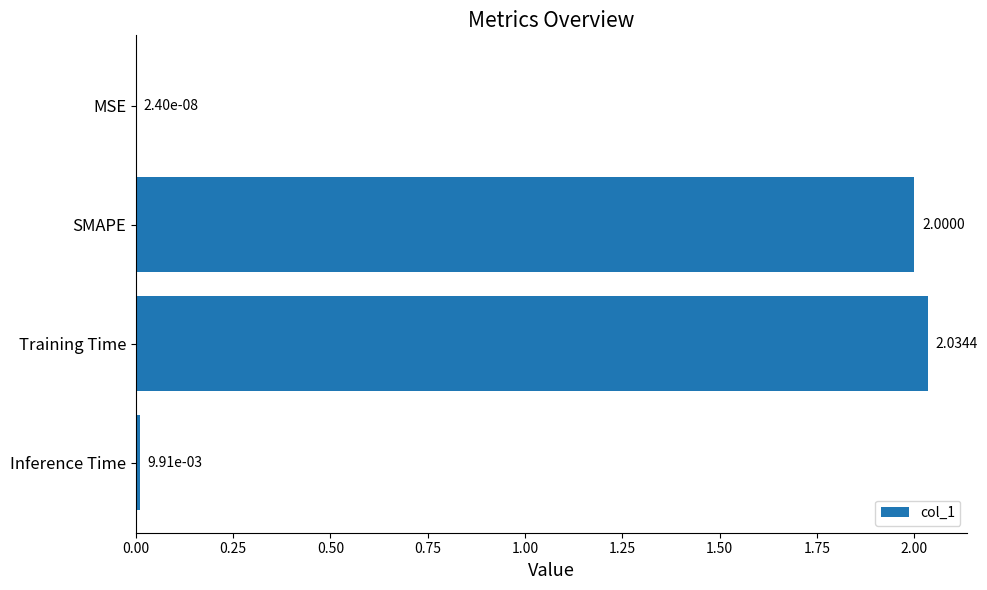

What is the sum of all values?

4.0